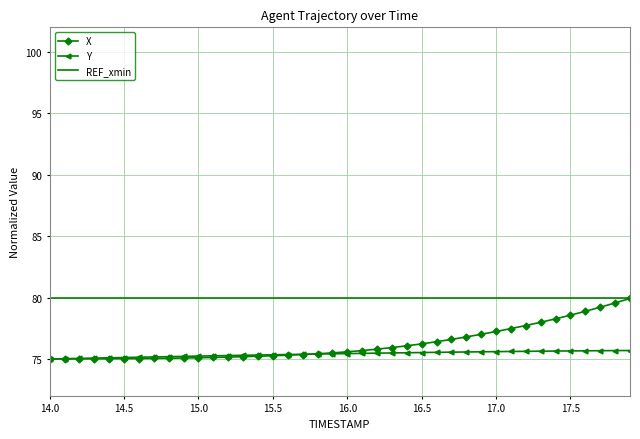

Which series ends up on top after the final intersection of X and Y?

X